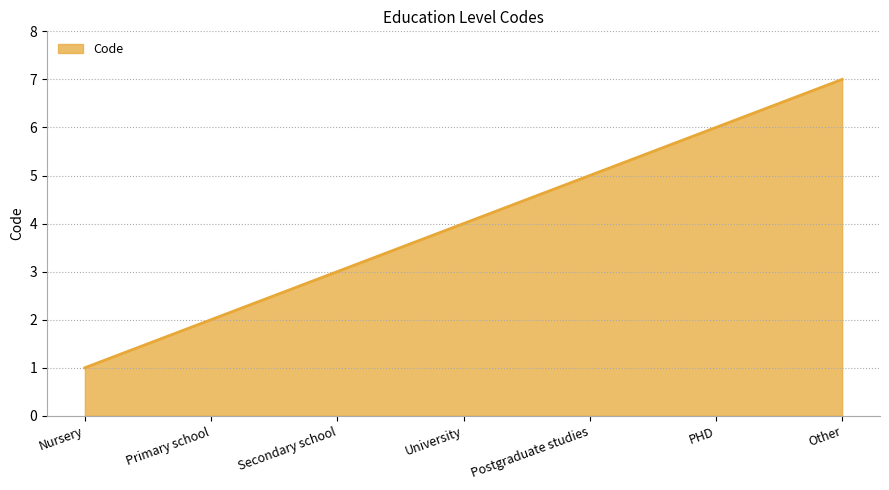

What is the average value?

4